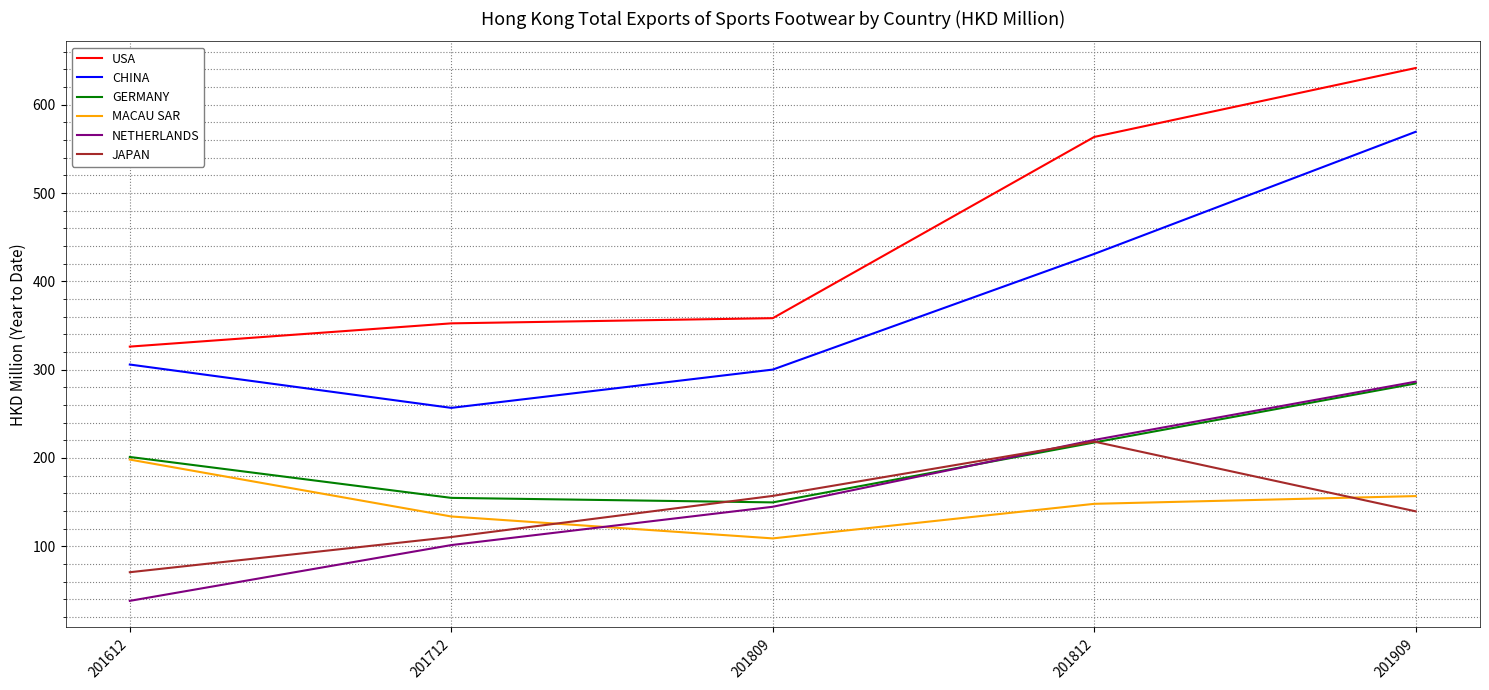

How many times do NETHERLANDS and GERMANY cross each other?

1